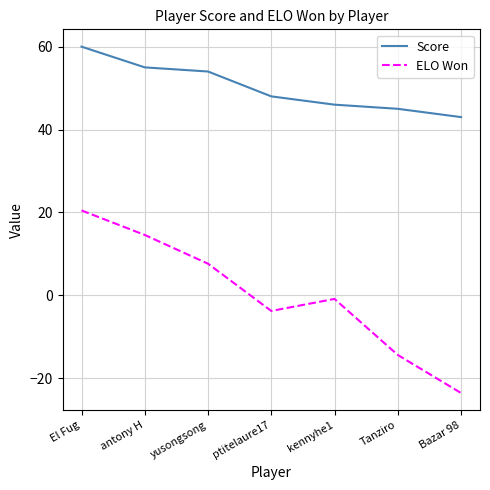

What is the difference between the ELO Won values at El Fug and antony H?

5.9